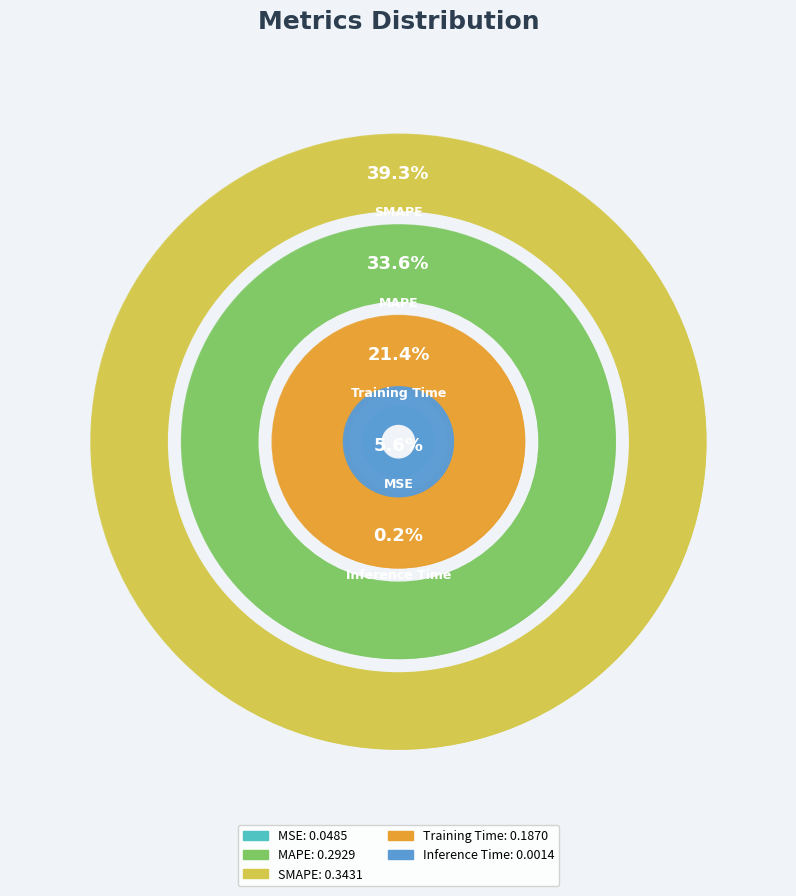

The Inference Time slice represents 9% of the pie. True or false?

False